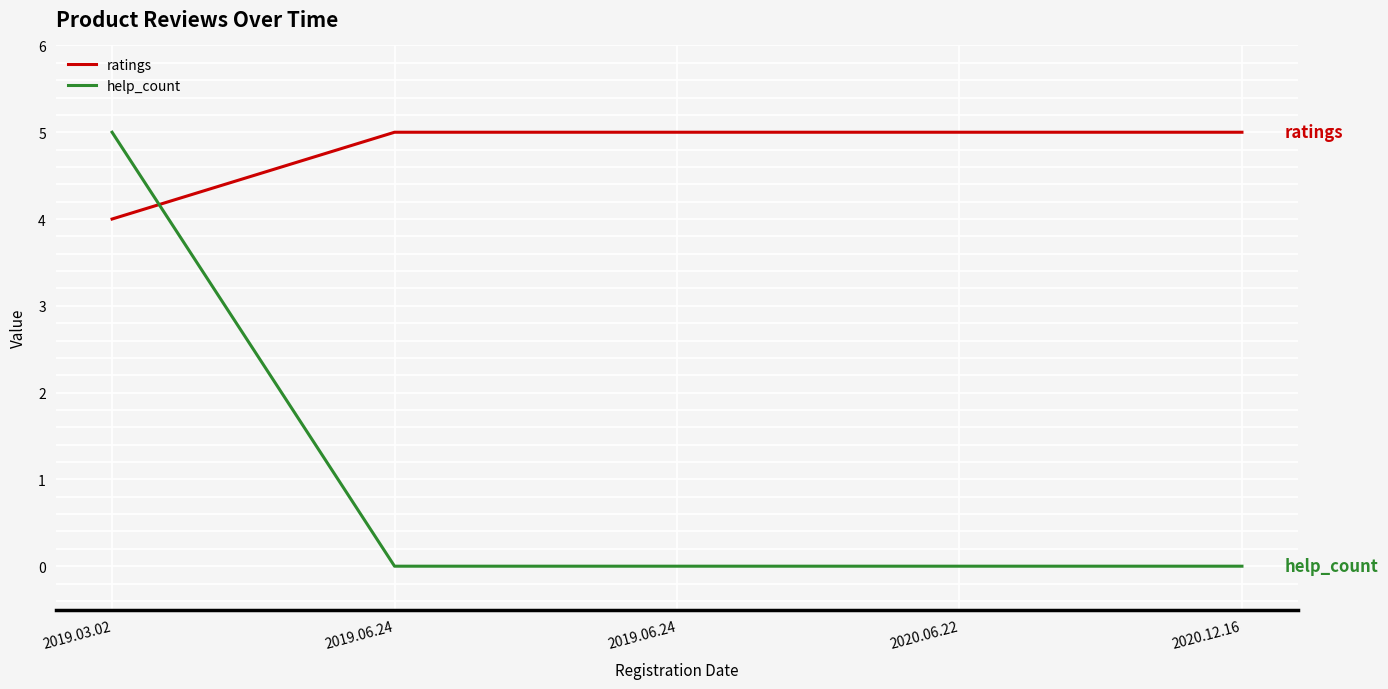

What is the label of the 1st point from the right?

2020.12.16